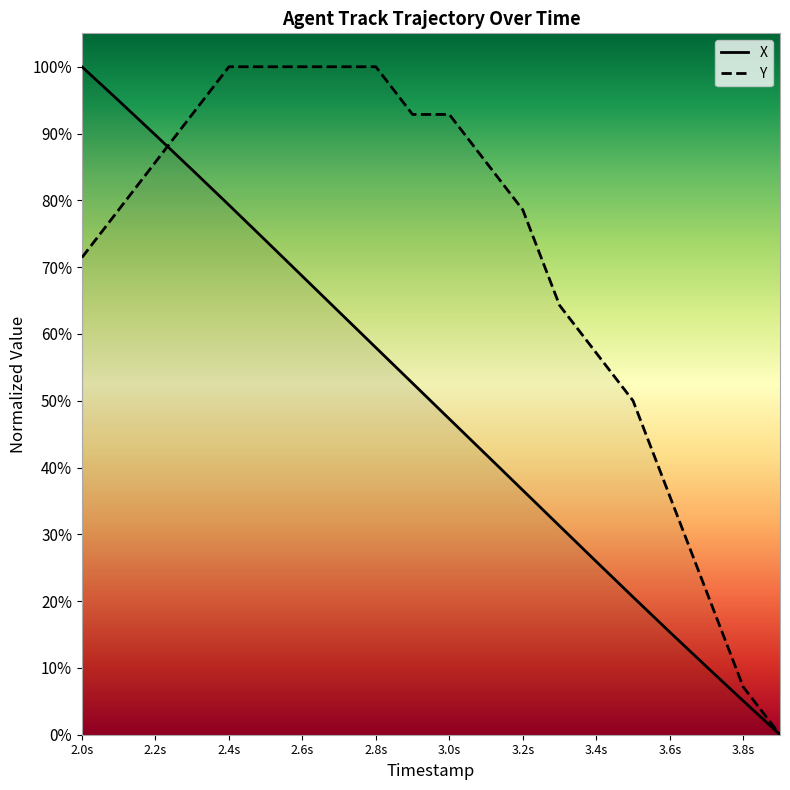

Does the chart display data point markers on the line(s)?

No